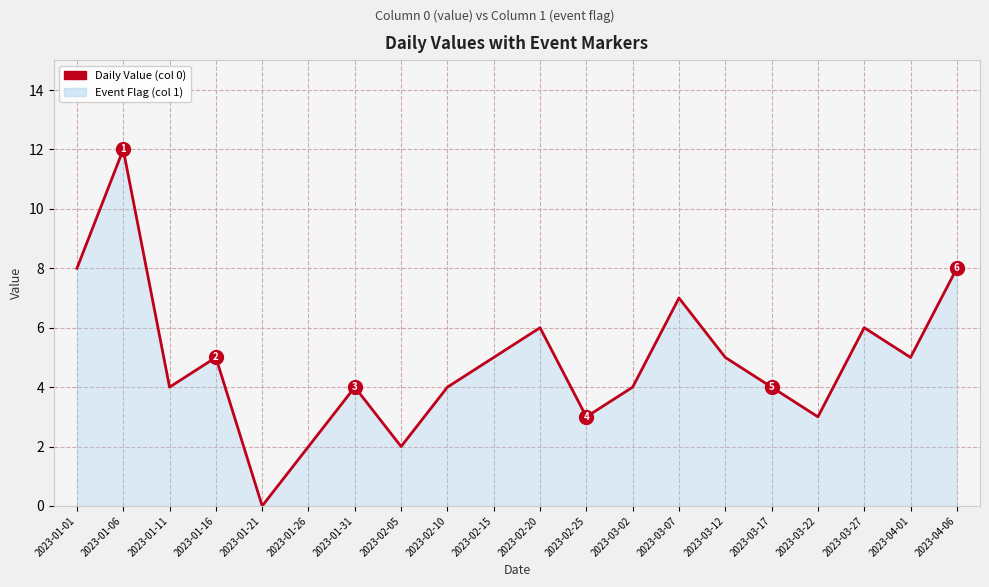

What is the change in value from 2023-01-21 to 2023-02-25?

+3